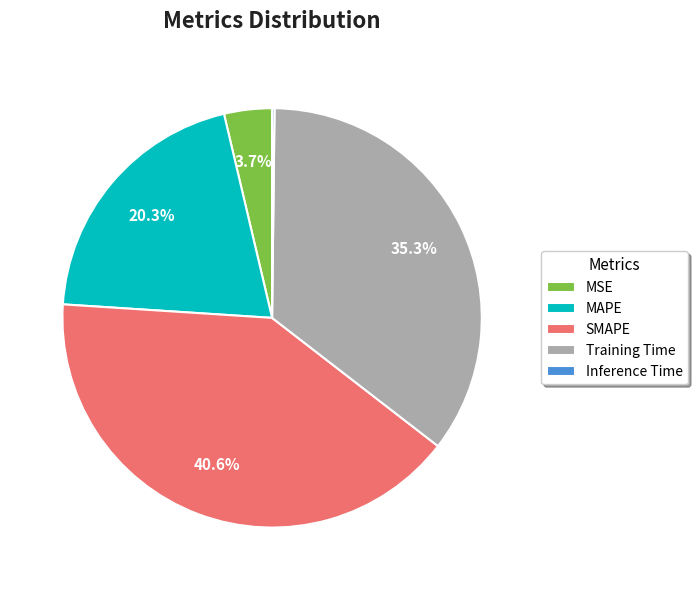

Which slice is the largest?

SMAPE